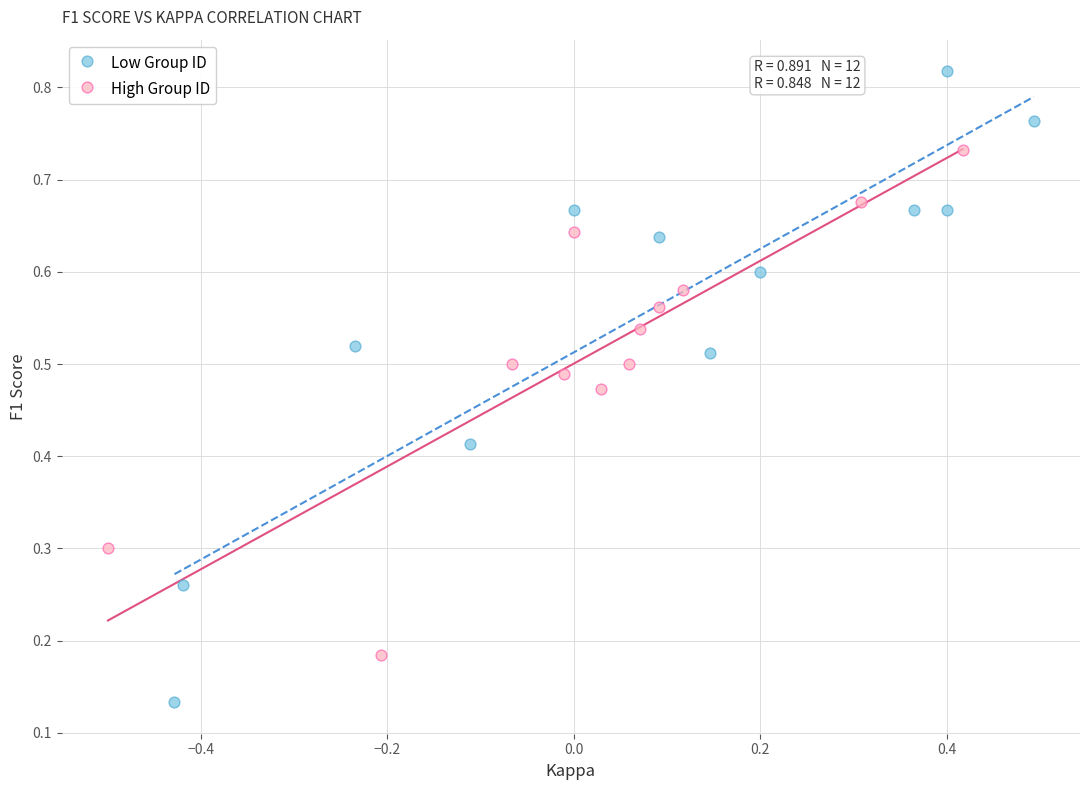

Which series reaches the minimum Y coordinate?

Low Group ID